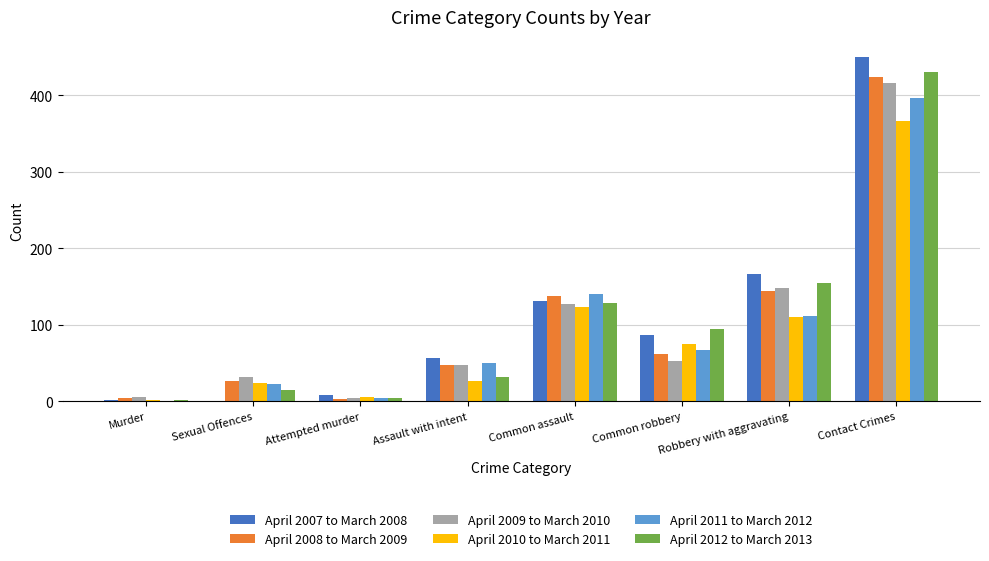

The April 2007 to March 2008 series shows 239 at Contact Crimes. True or false?

False